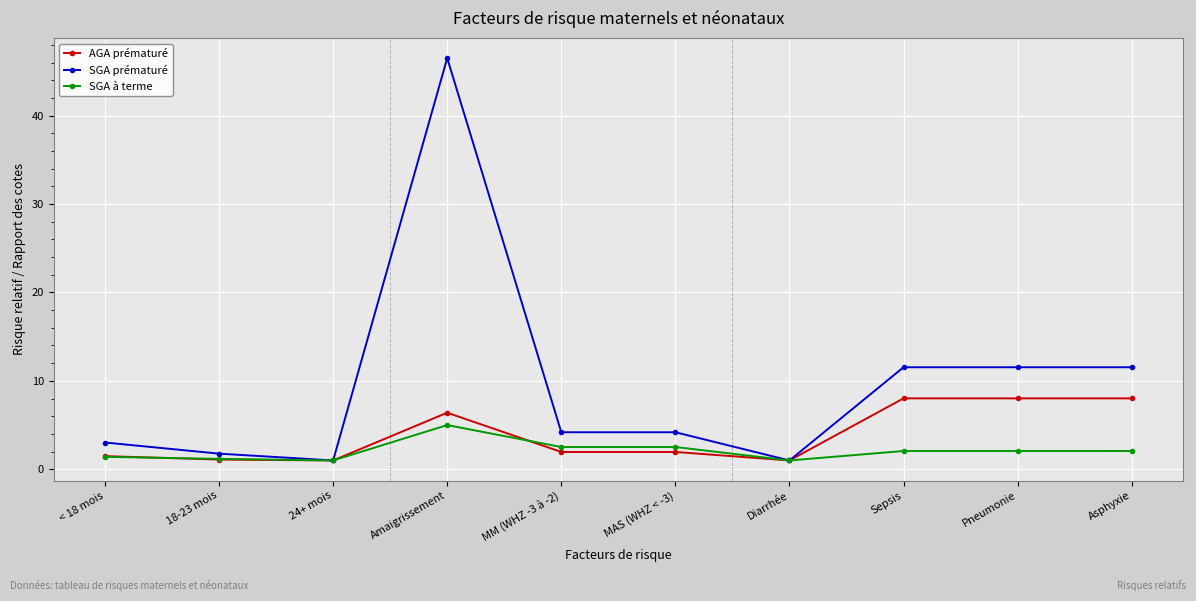

Which series has the largest range (max minus min)?

SGA prématuré